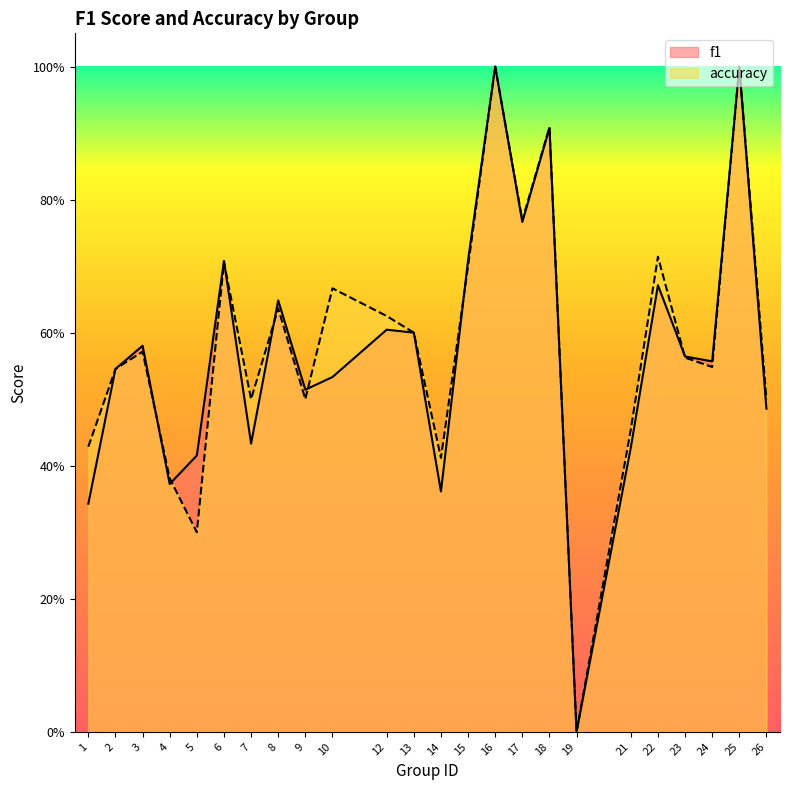

List the series in order of their peak value, highest first.

f1, accuracy